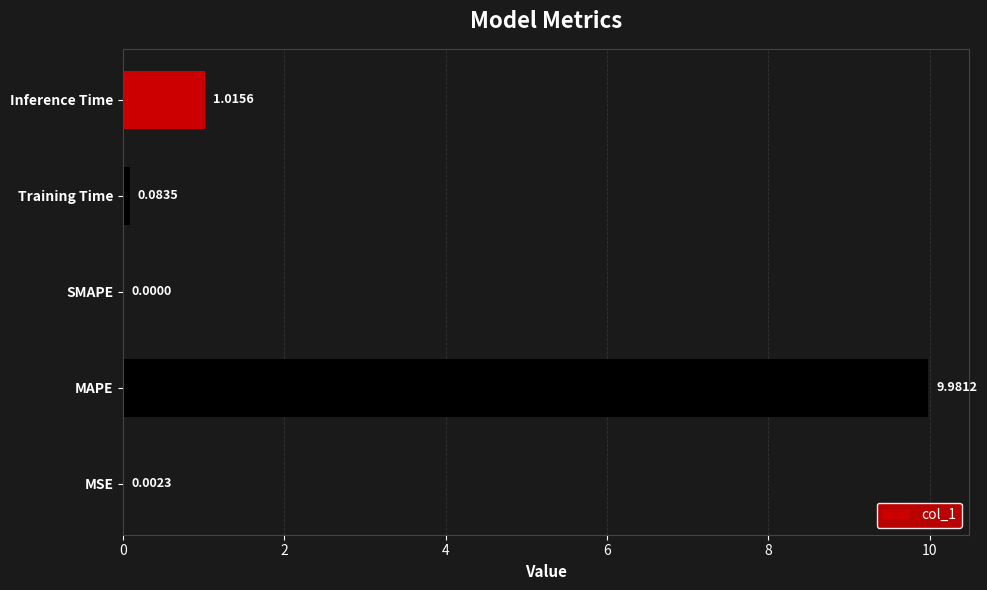

What is the change in value from MAPE to SMAPE?

-10.0